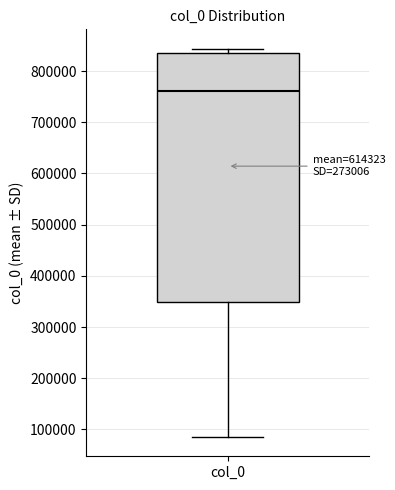

Read this box plot against the y-axis: the position of the median line, the range covered by the box, and the ends of both whiskers. The values are not printed on the chart, so give them approximately, as read against the axis.

median 760000, box 350000 to 840000, whiskers 90000 to 840000 (just above the box's upper edge)